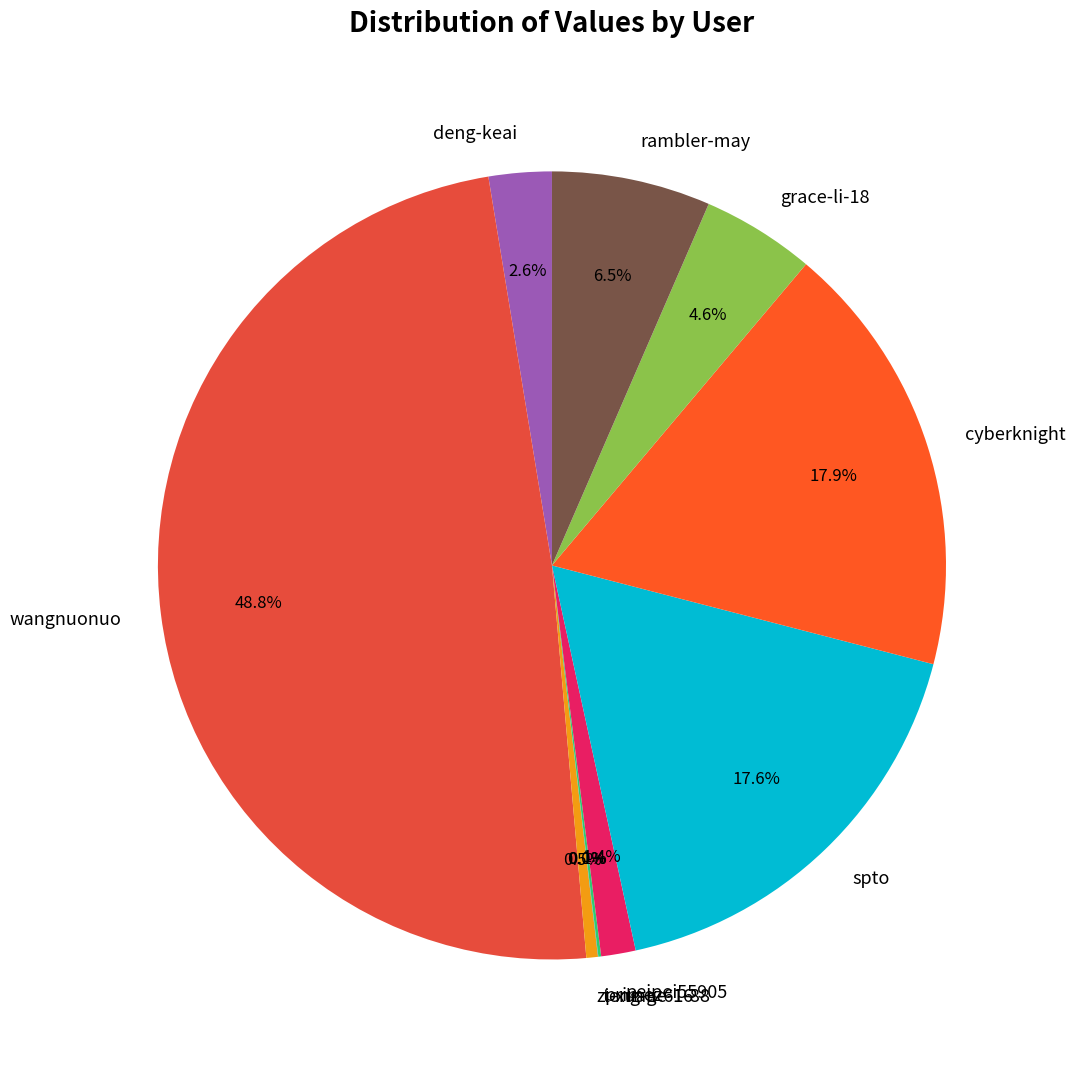

Does wangnuonuo account for over 50% of the chart?

No